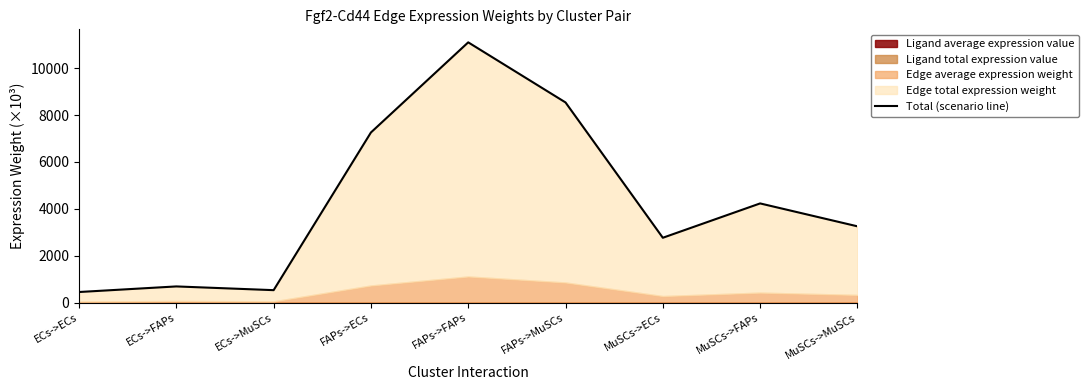

Reading right to left, list all the values displayed in this chart.

3253.6	4230.6	2765.3	8540.1	11104.7	7258.4	529.6	688.6	450.1